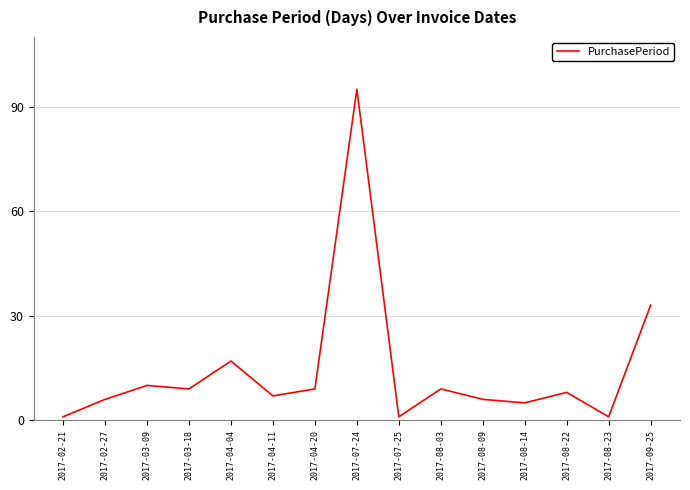

Where is the data nearest to the value 48?

2017-09-25